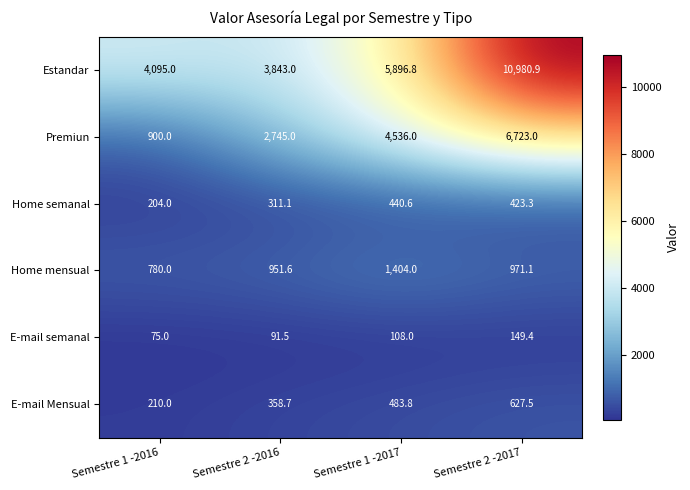

At which category is the sum across all series the highest?

Semestre 2 -2017